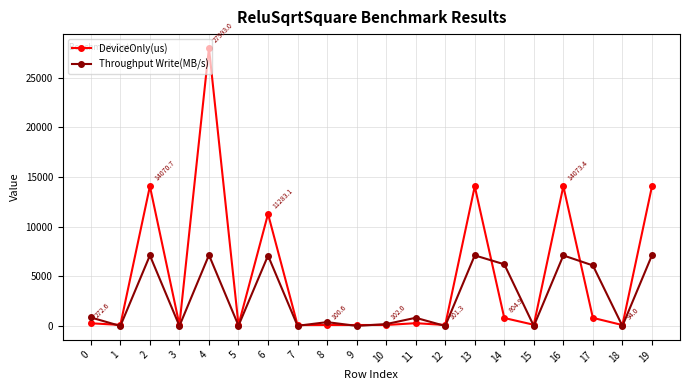

What is the highest value of the Throughput Write(MB/s) series?

7144.6